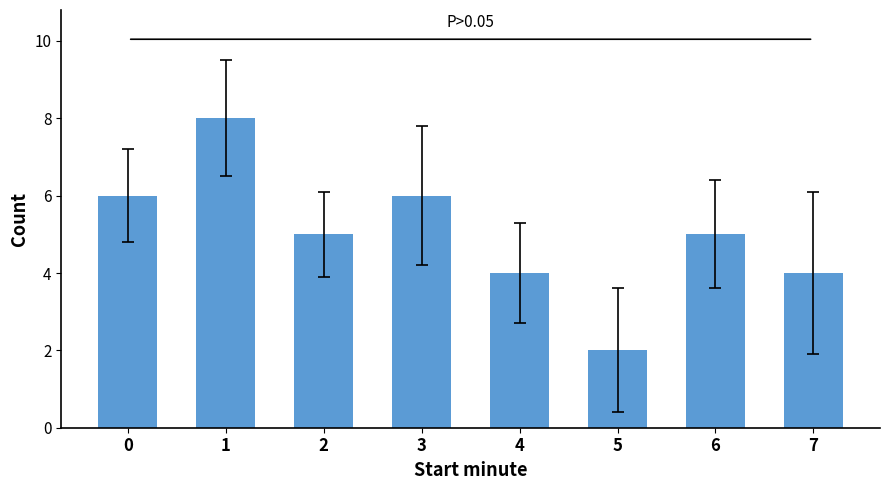

At which category does the chart reach its minimum across all series?

5